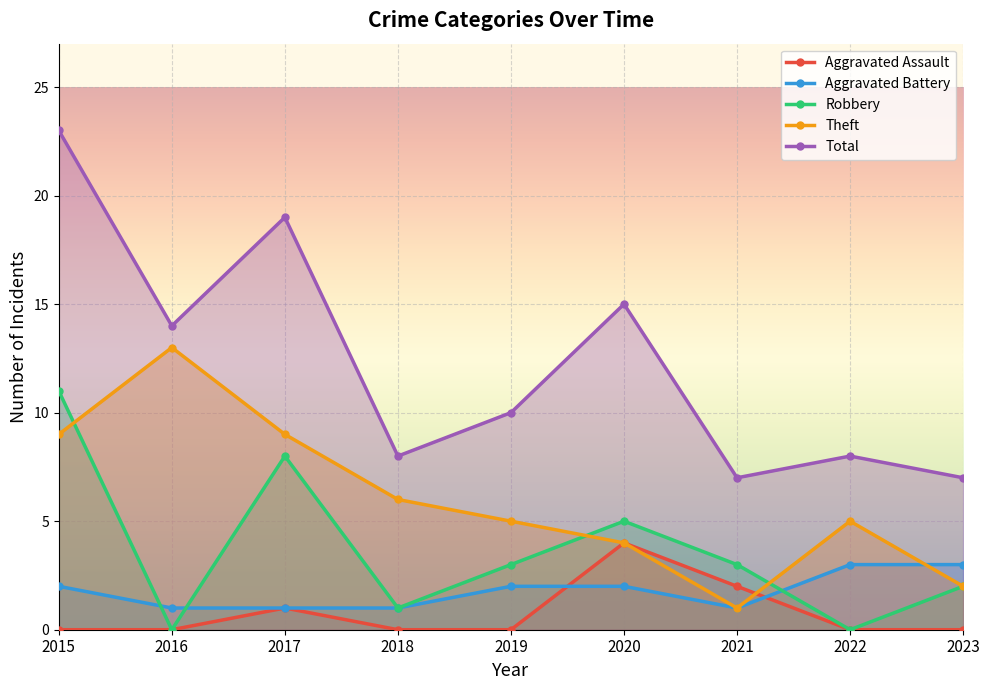

Count the number of categories in the chart.

9